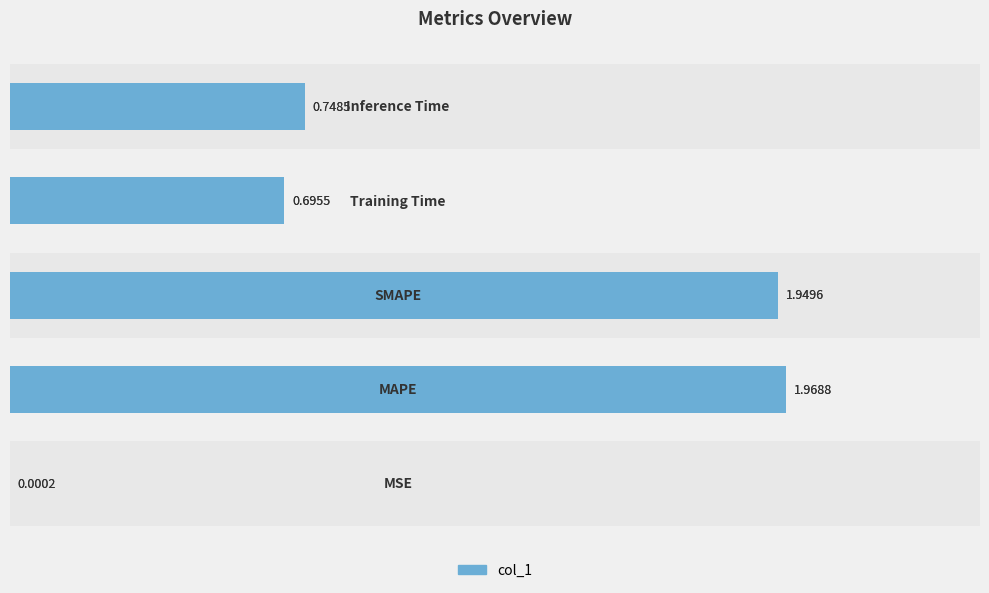

What is the maximum value shown in the chart?

2.0